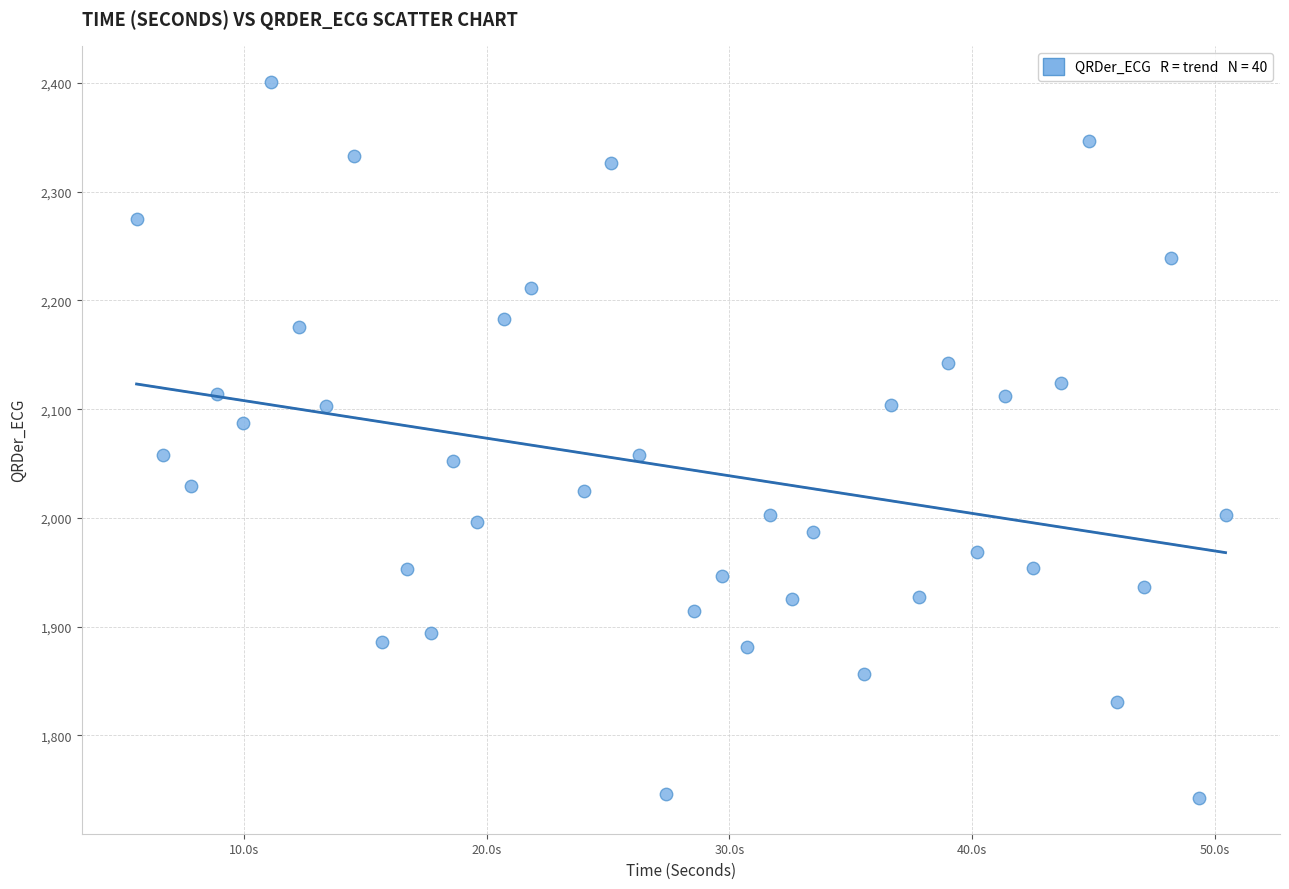

What is the range of Y values (max minus min)?

659.1